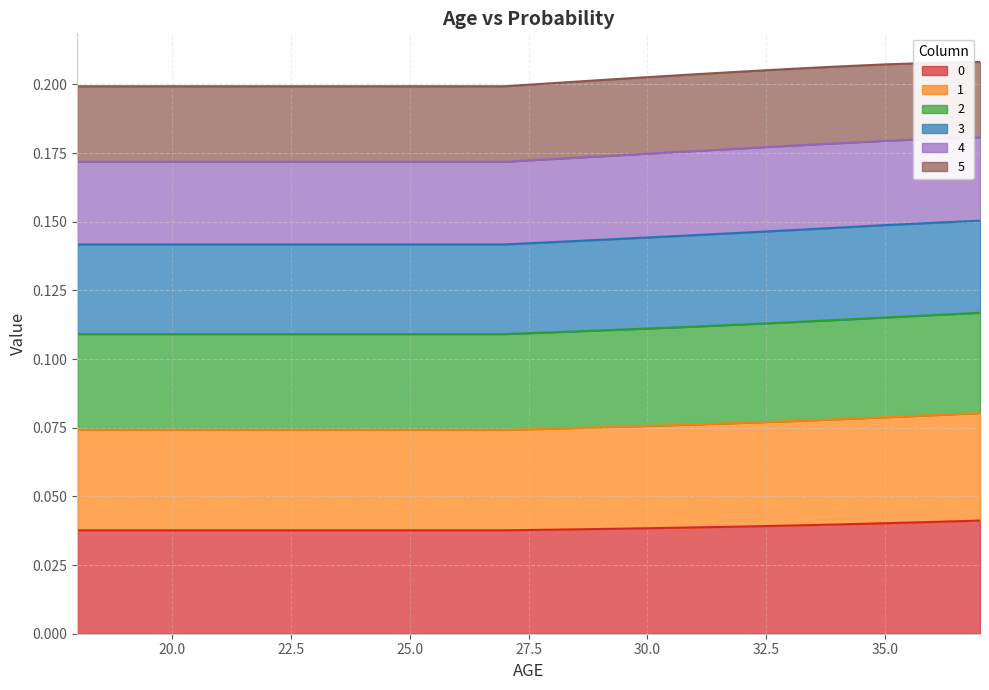

How many 2 values are between 0 and 1?

20